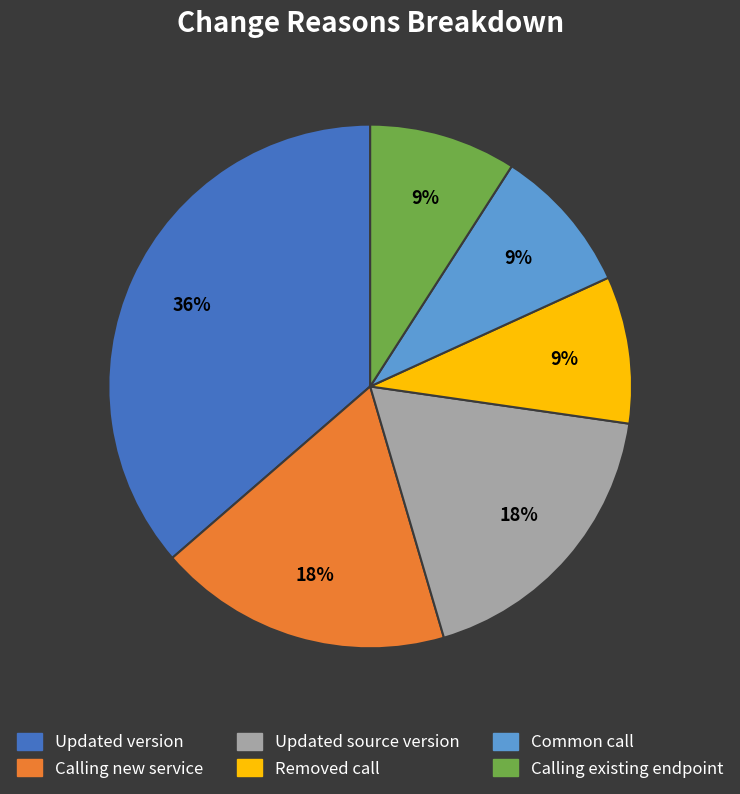

To the nearest percent, what is the average slice percentage?

17%